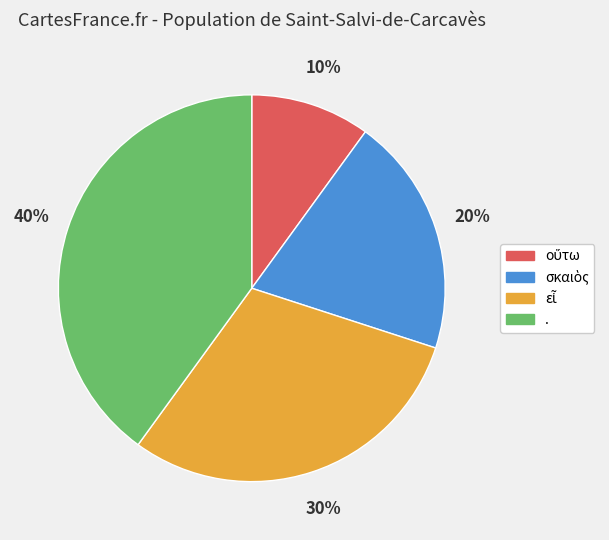

To the nearest percent, what portion does . represent?

40%